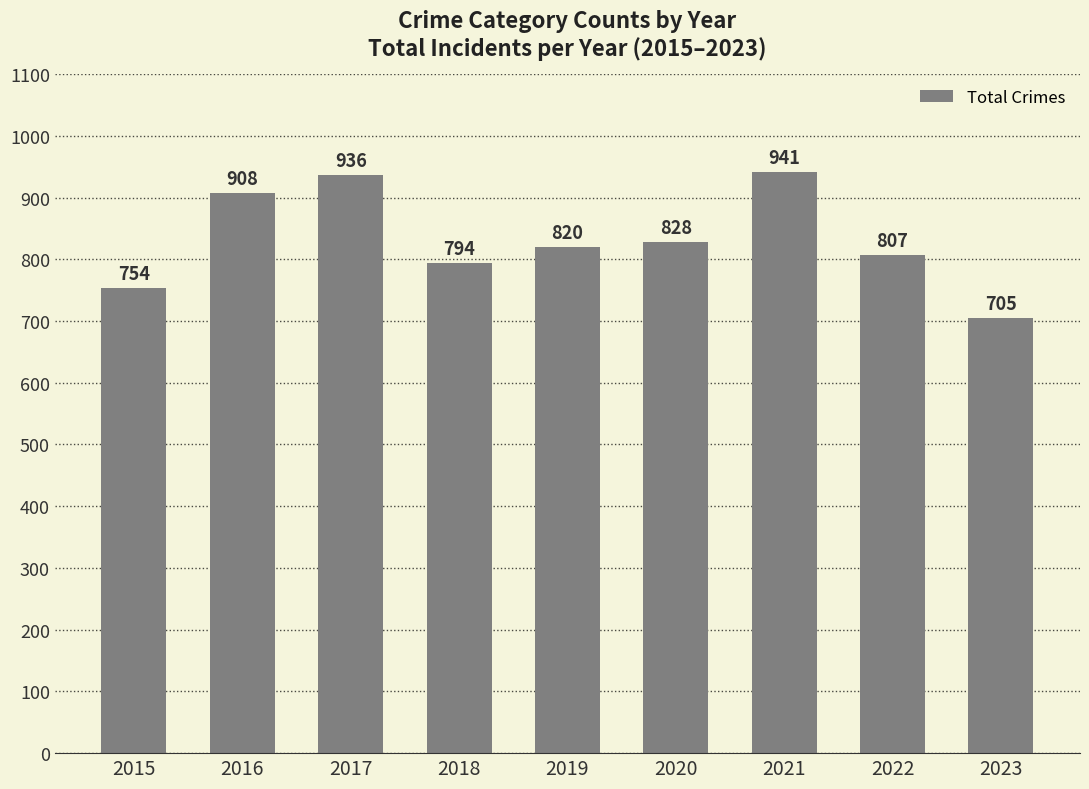

Reading right to left, transcribe all the data shown in this chart.

2023=705	2022=807	2021=941	2020=828	2019=820	2018=794	2017=936	2016=908	2015=754